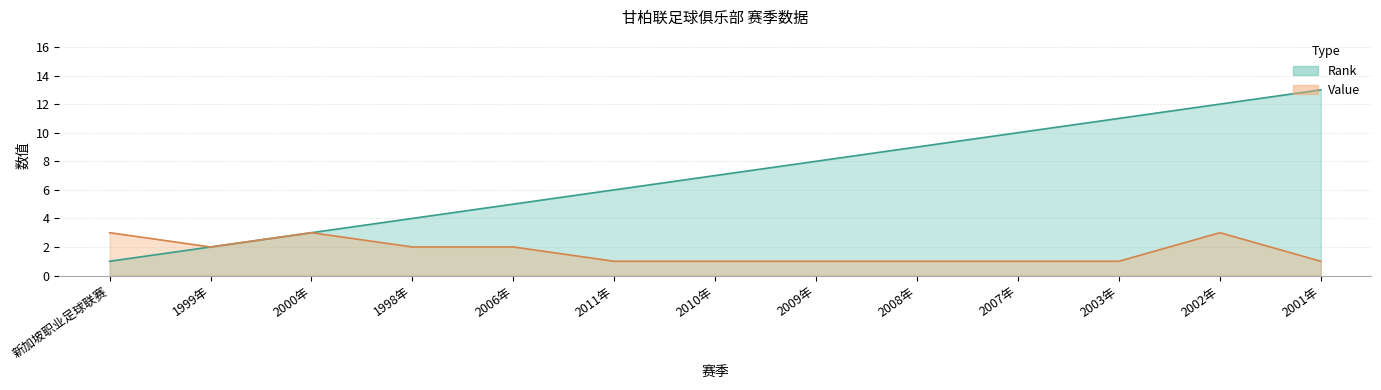

What is the average value of the Rank series?

7